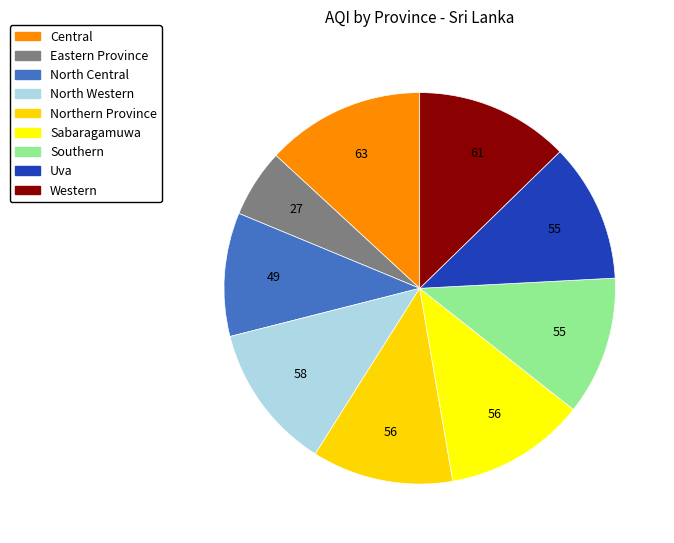

The Northern Province slice represents 12% of the pie. True or false?

True